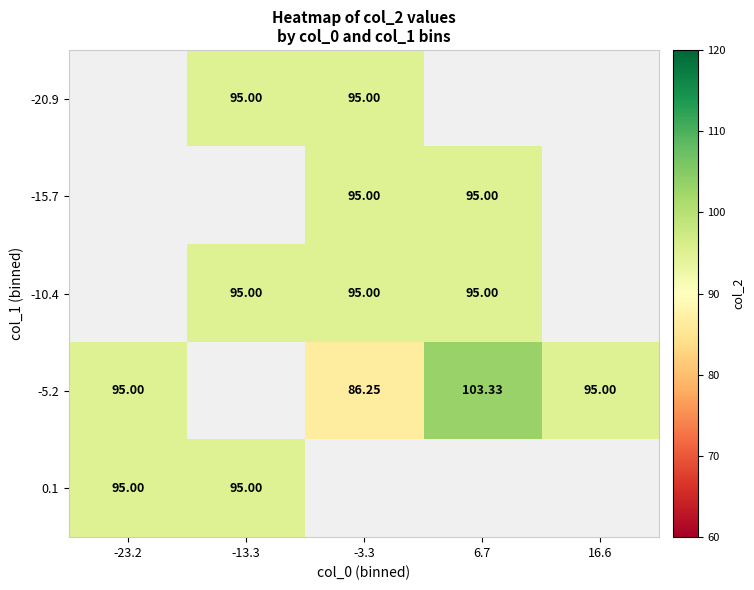

Which category has the lowest value across all series?

-3.3